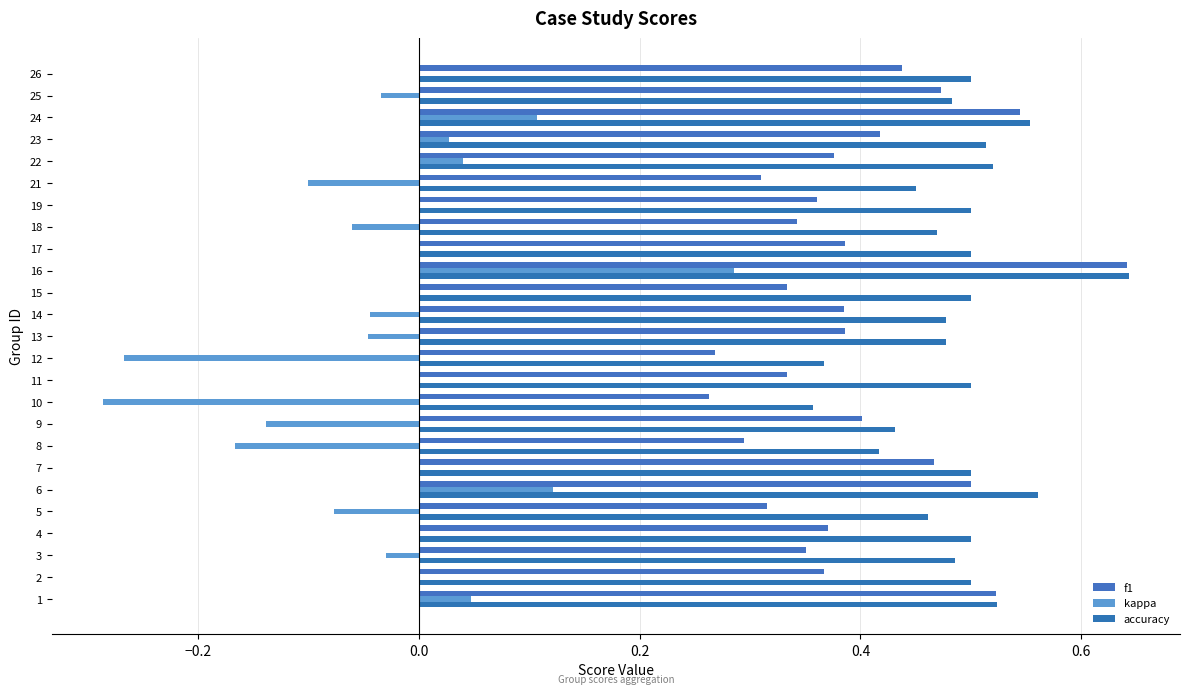

How many distinct data groups are displayed?

3